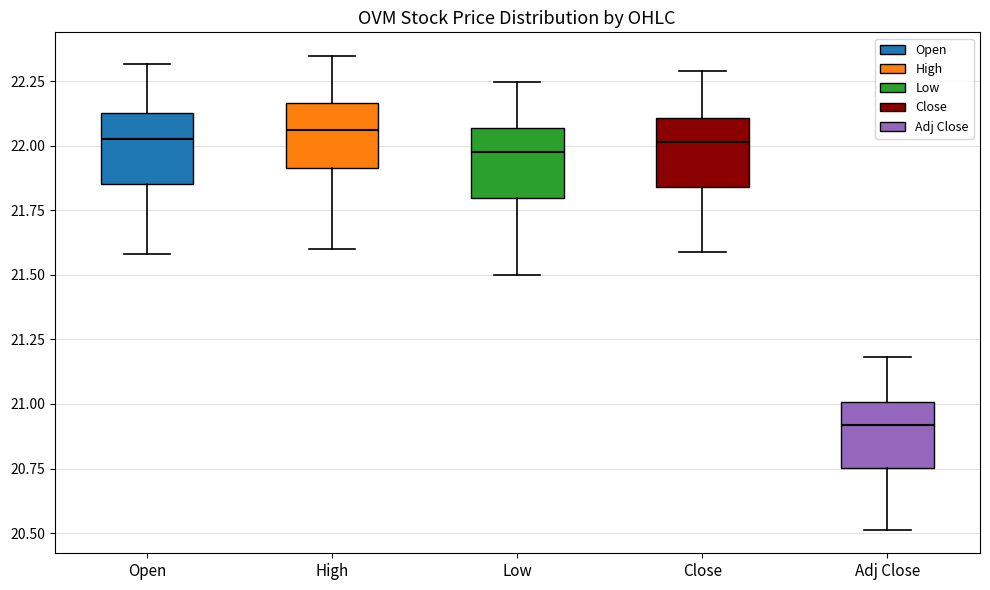

Reading left to right, read every box against the y-axis: the position of its median line, the range the box covers, and the ends of its whiskers. The values are not printed on the chart, so give them approximately, as read against the axis.

Open: median 22.05, box 21.85 to 22.10, whiskers 21.60 to 22.30
High: median 22.05, box 21.90 to 22.15, whiskers 21.60 to 22.35
Low: median 21.95, box 21.80 to 22.05, whiskers 21.50 to 22.25
Close: median 22.00, box 21.85 to 22.10, whiskers 21.60 to 22.30
Adj Close: median 20.90, box 20.75 to 21.00, whiskers 20.50 to 21.20